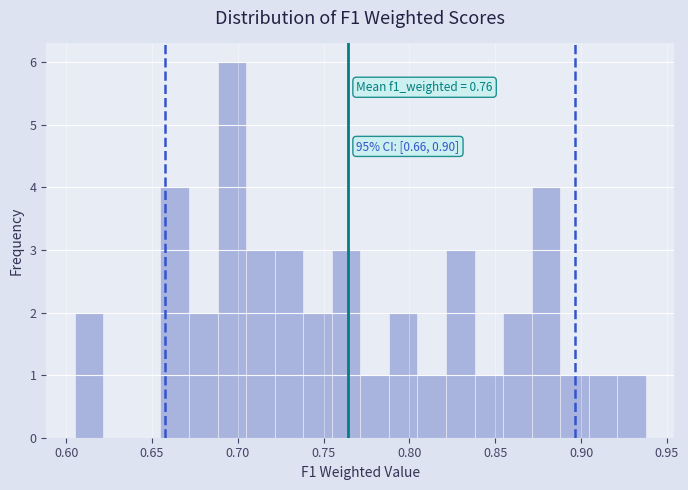

Read against the x-axis, roughly where is the centre of the tallest bar?

0.695